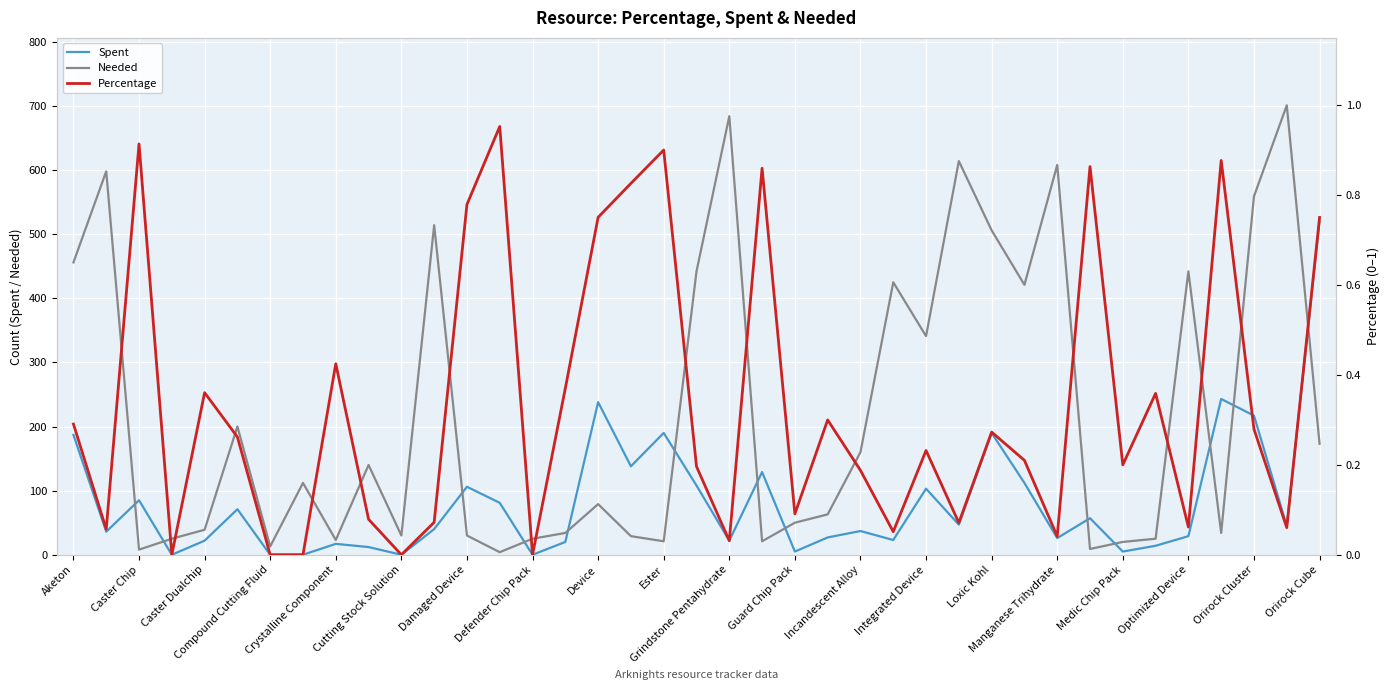

True or false: Percentage and Spent intersect in this chart.

False